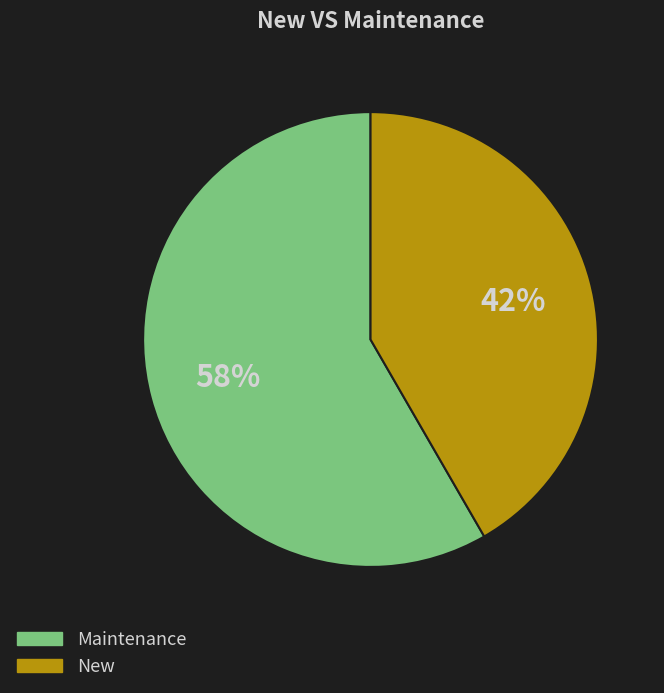

How many slices are in this pie chart?

2